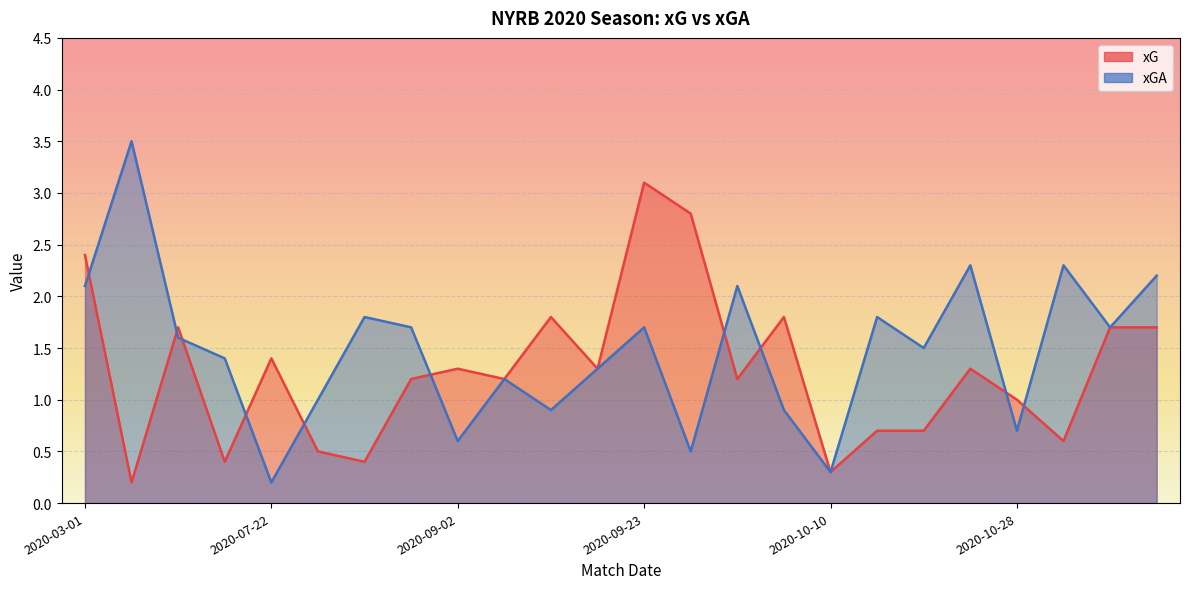

What is the label of the 13th point from the right?

2020-09-19